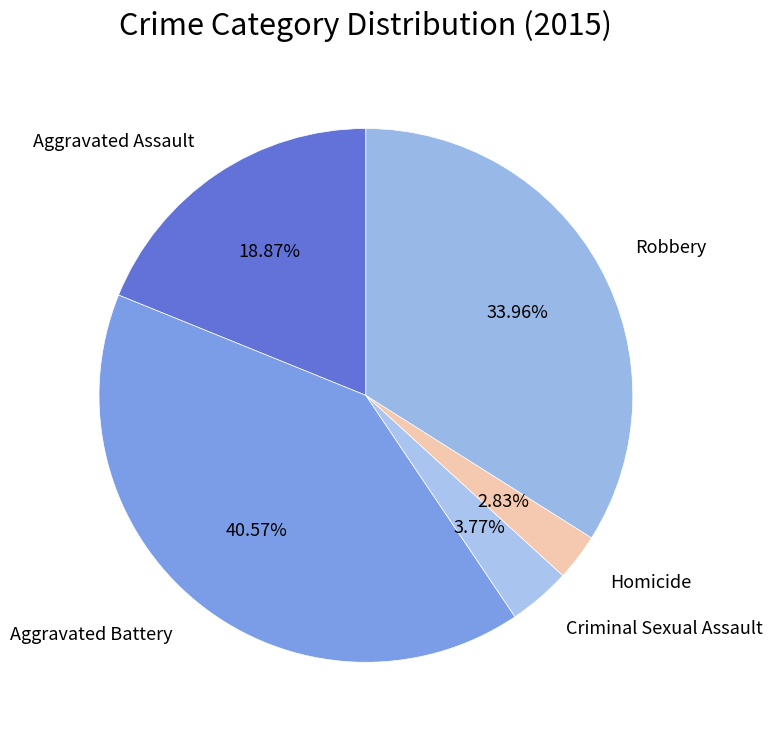

How many slices are in this pie chart?

5